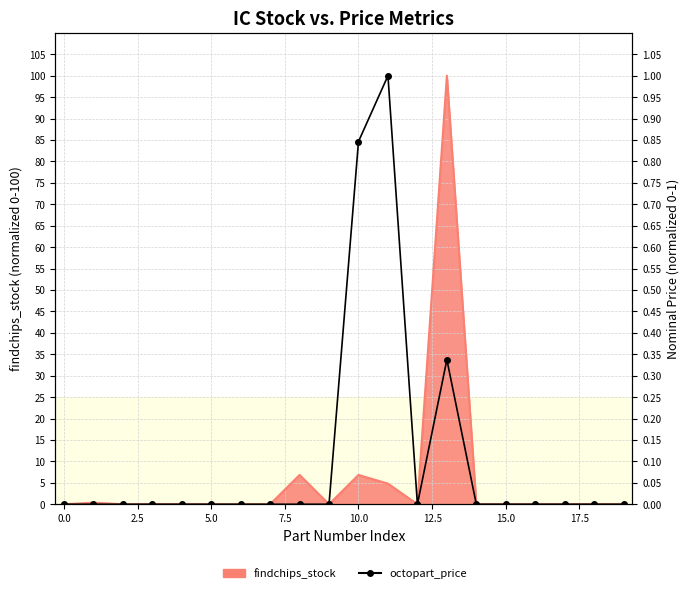

The value at 11 is 1.6. True or false?

False